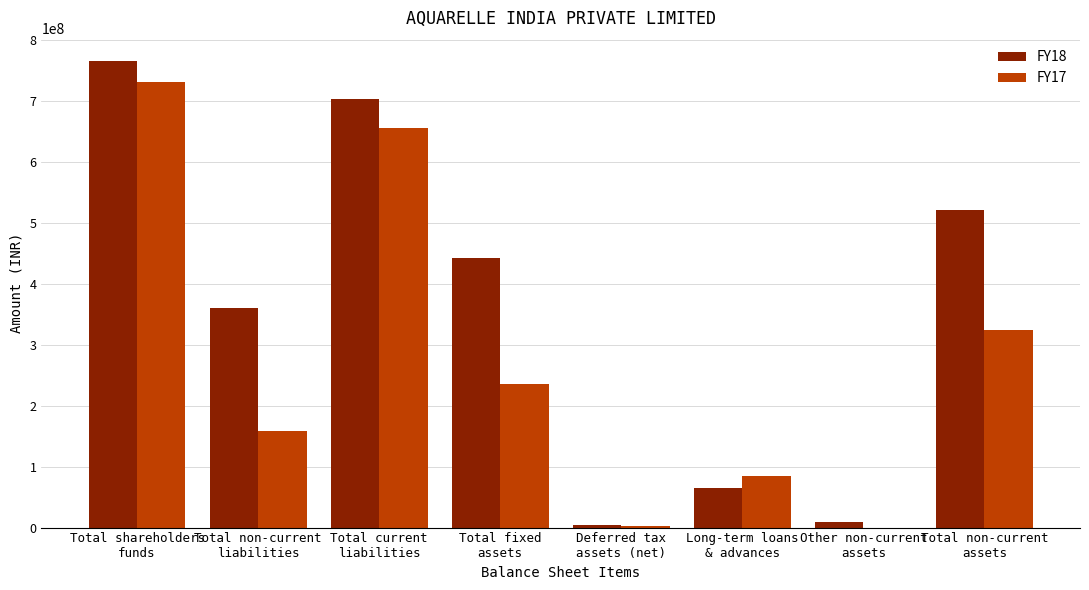

What is the maximum value shown in the chart?

765084283